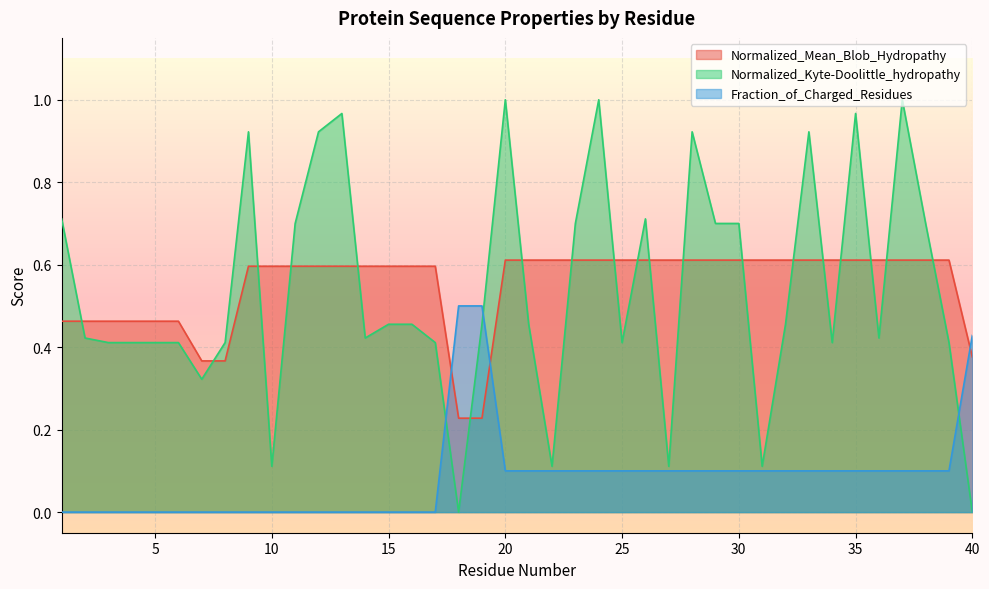

Is it true that Normalized_Kyte-Doolittle_hydropathy equals 0.5 at 32?

True